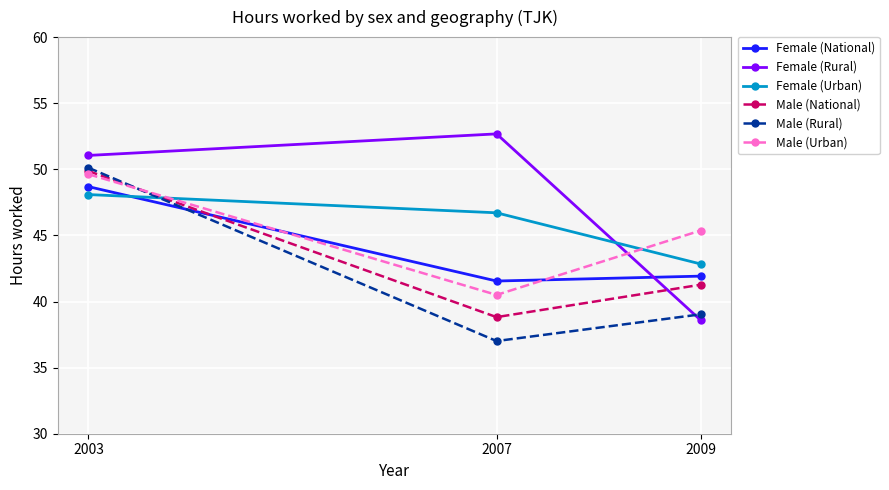

Which series has the widest spread of values?

Female (Rural)